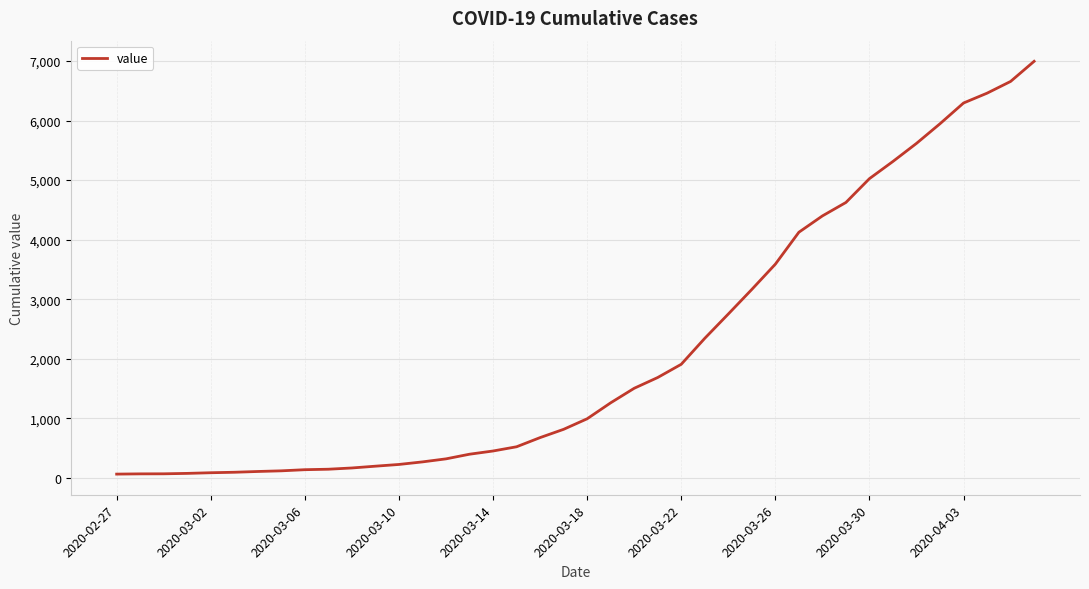

Does the chart have visible grid lines?

Yes